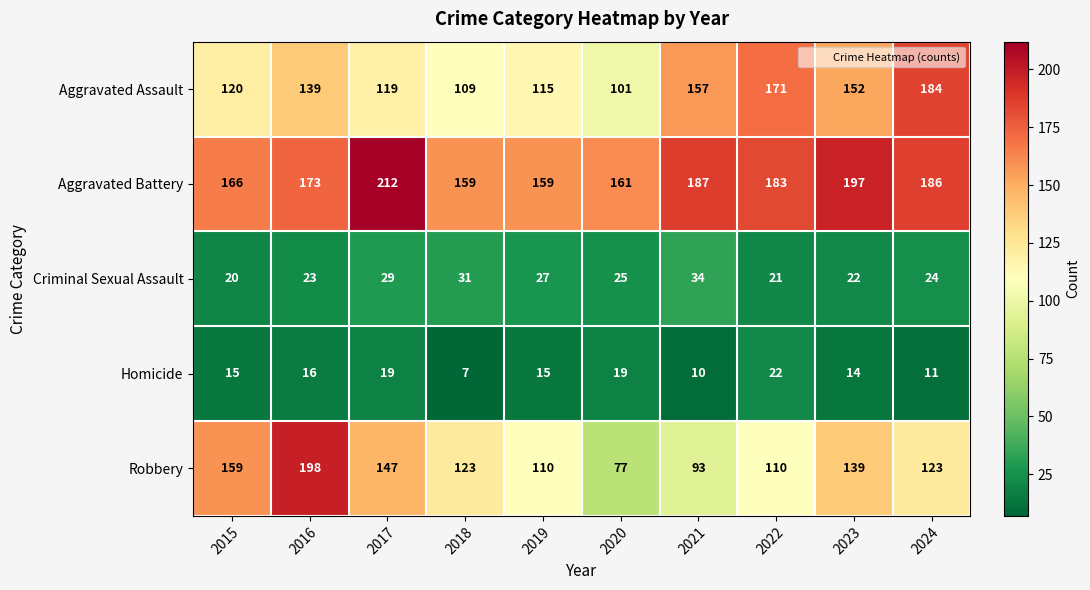

Which series changed the most between 2019 and 2021?

Aggravated Assault